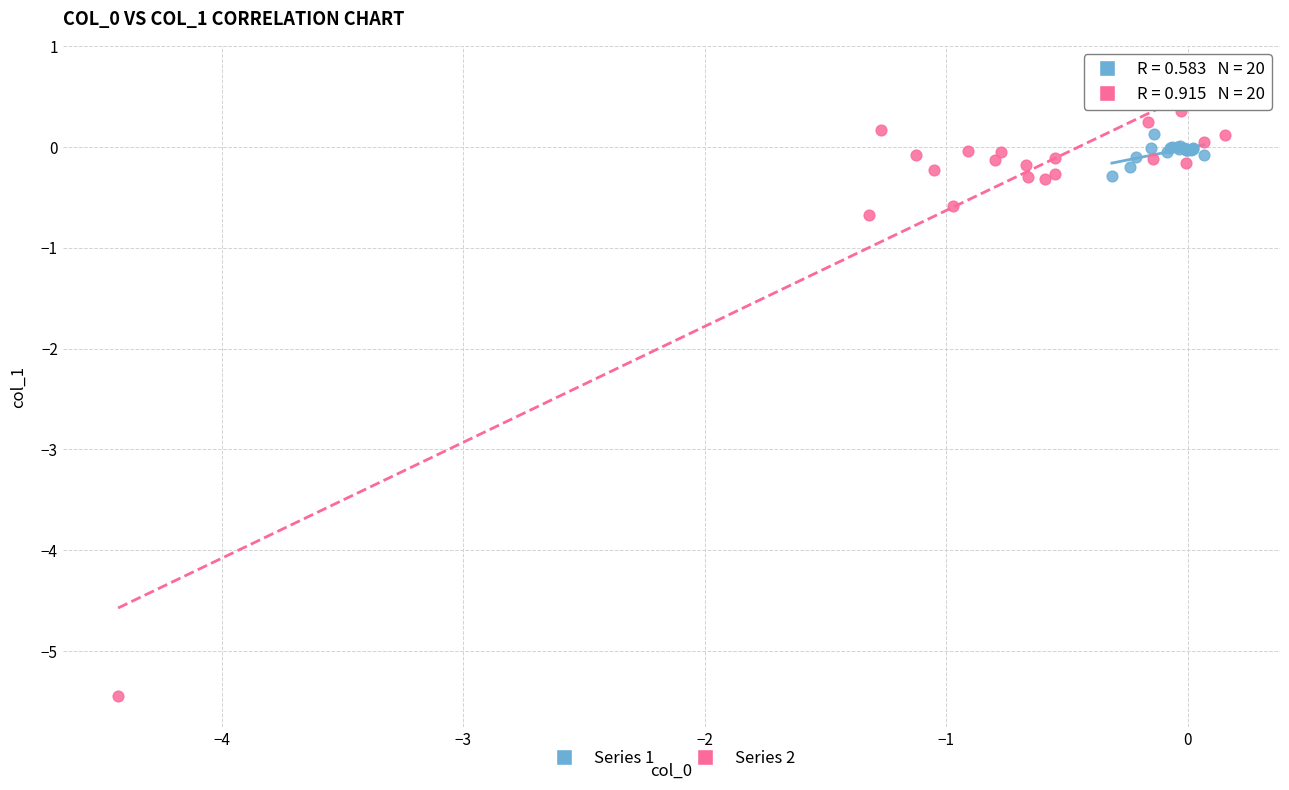

Which series reaches the minimum Y coordinate?

Series 2